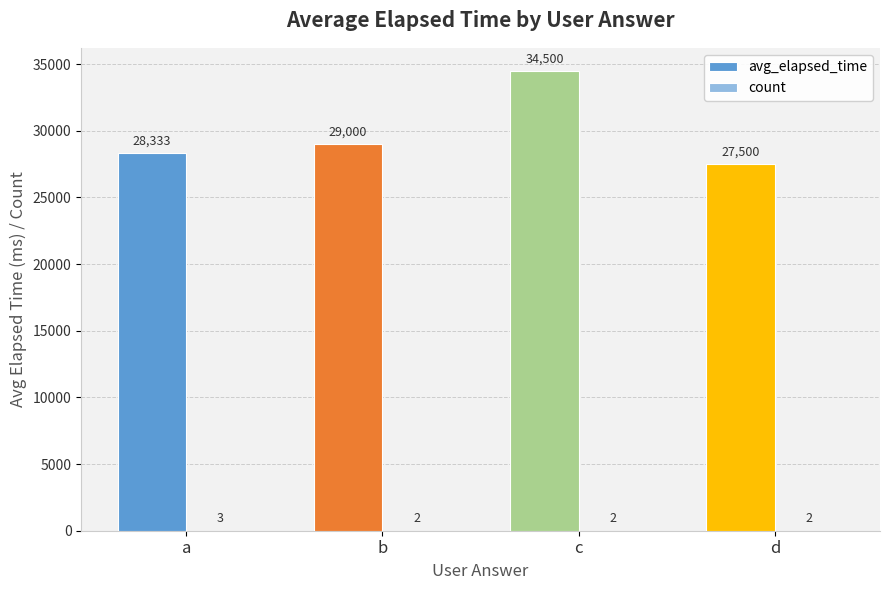

What is the sum of all count values?

9